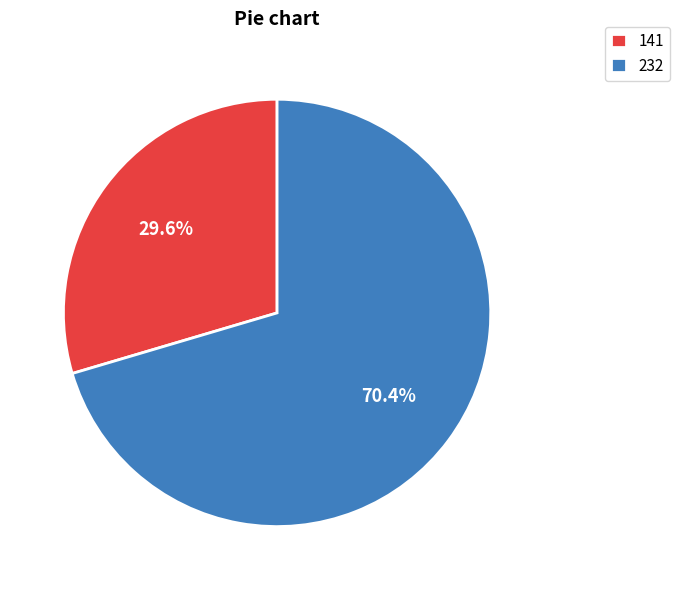

What percentage is the 141 slice, to the nearest percent?

30%